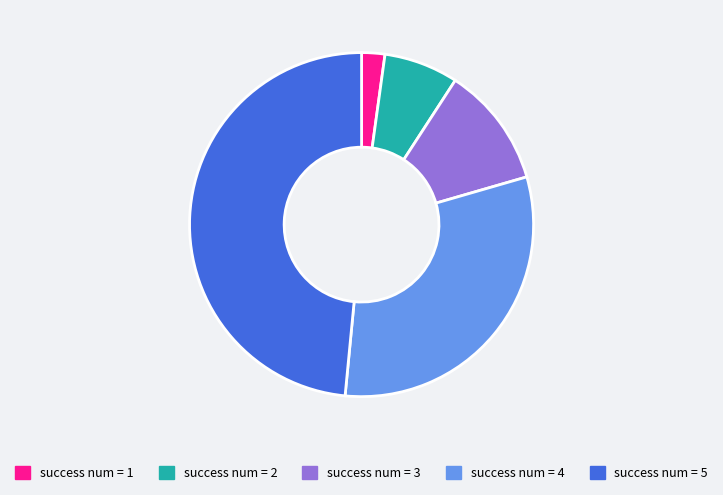

Does any single category account for the majority?

No